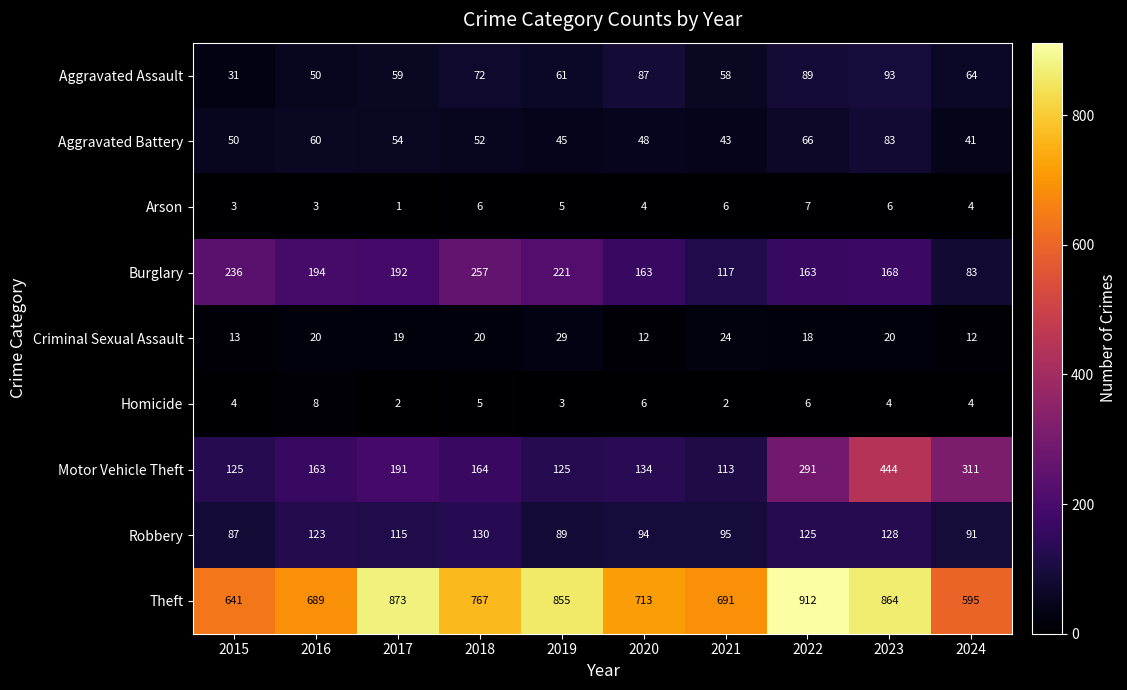

How many values in the Aggravated Assault series are below 64?

5